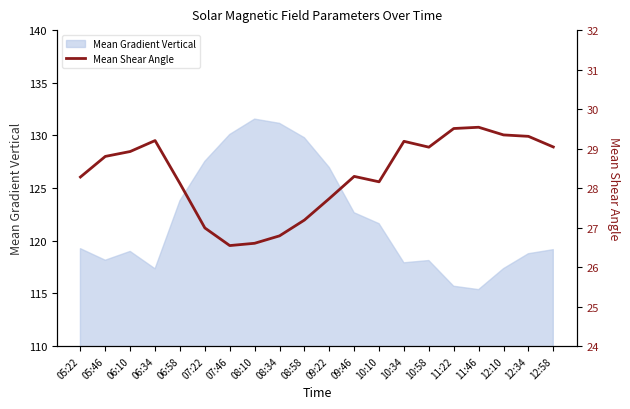

The Mean Gradient Vertical series shows 119.2 at 12:58. True or false?

True